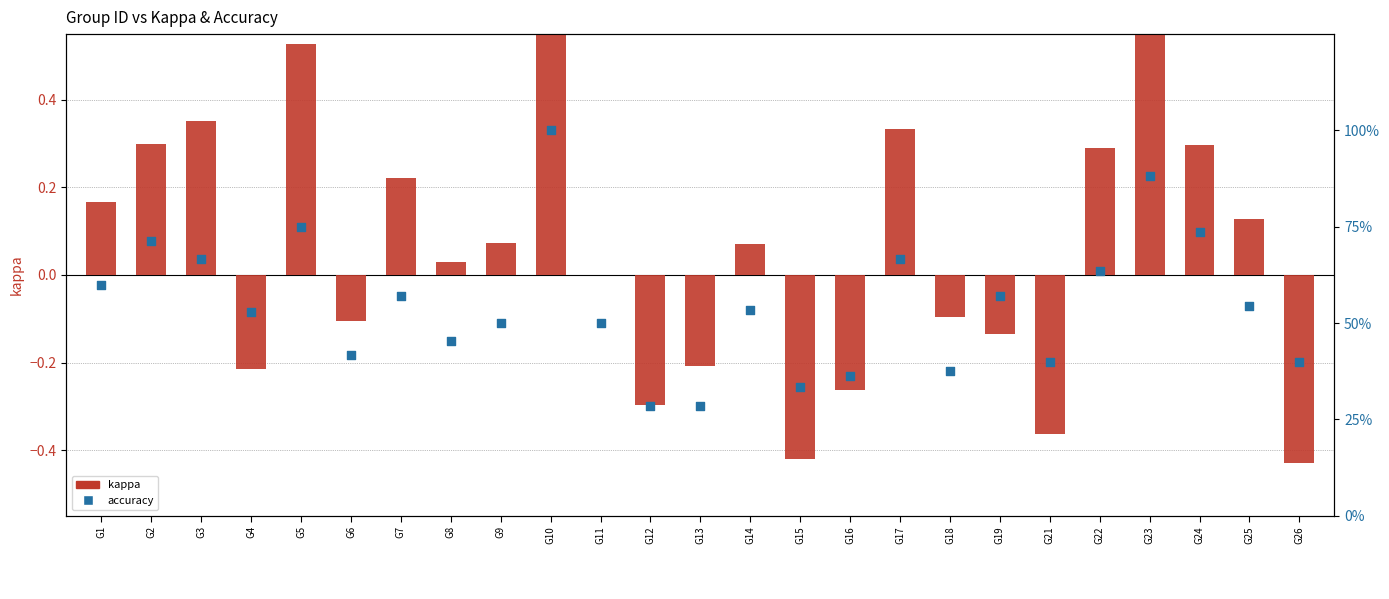

Which series has the largest Y range (max minus min)?

accuracy